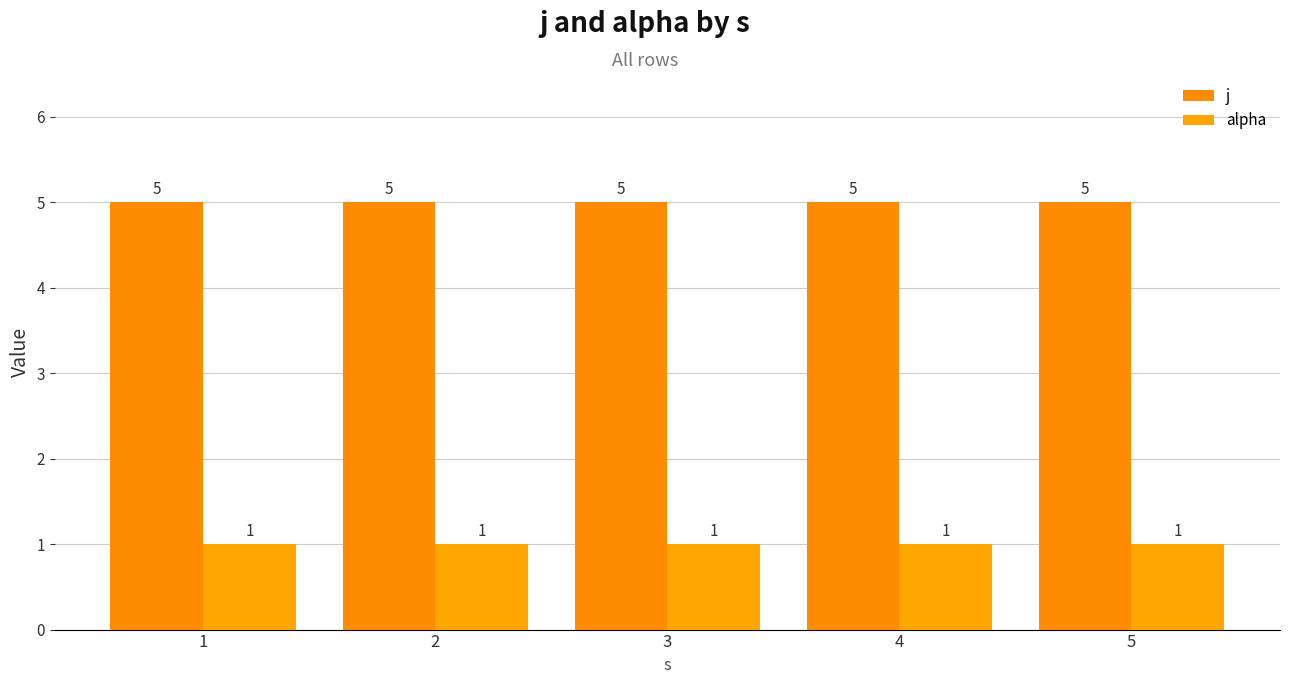

Reading right to left, list all the values displayed in this chart.

j: 5	5	5	5	5
alpha: 1	1	1	1	1